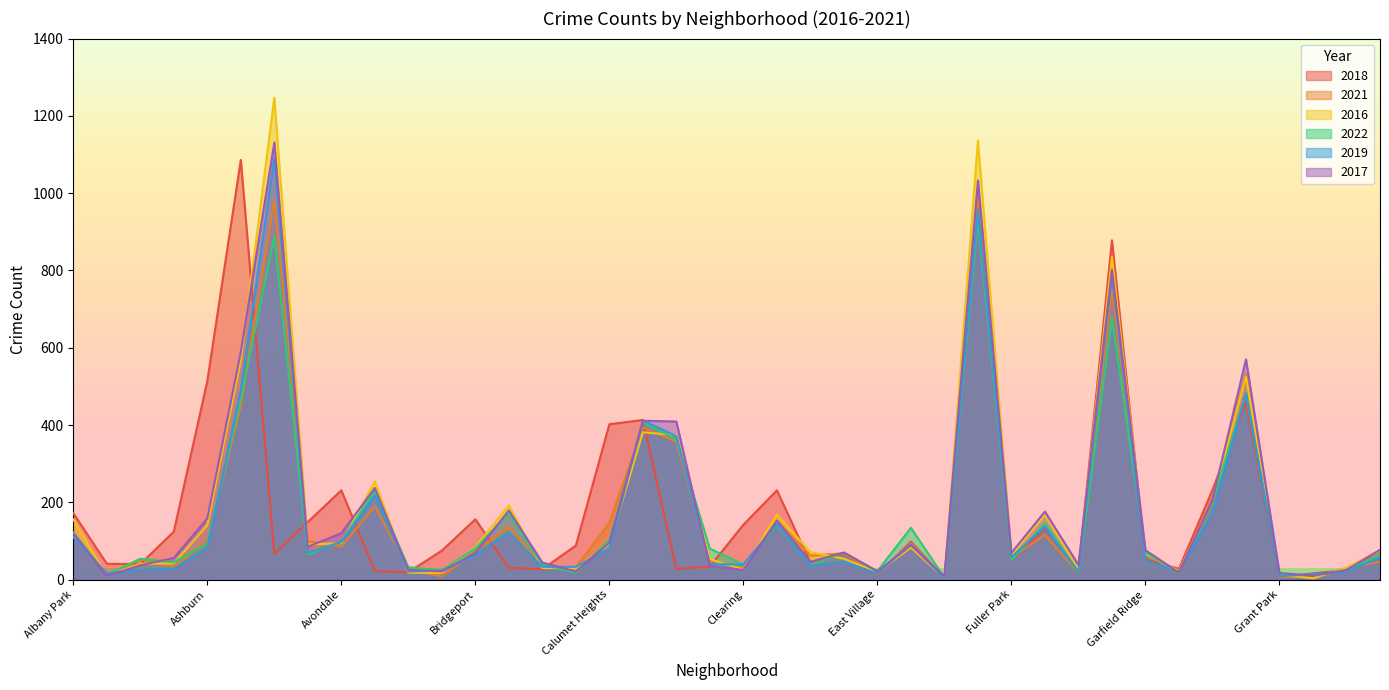

True or false: 2018 has more than 1 interior local peaks.

True